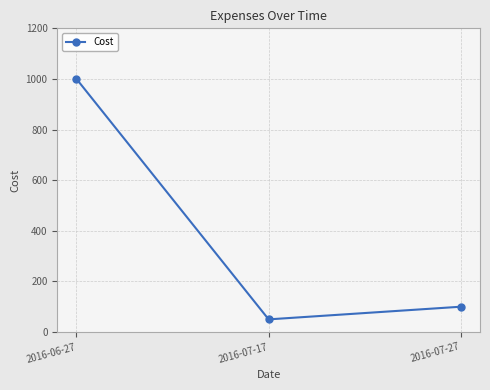

Is it true that the value at 2016-06-27 is 1000?

True